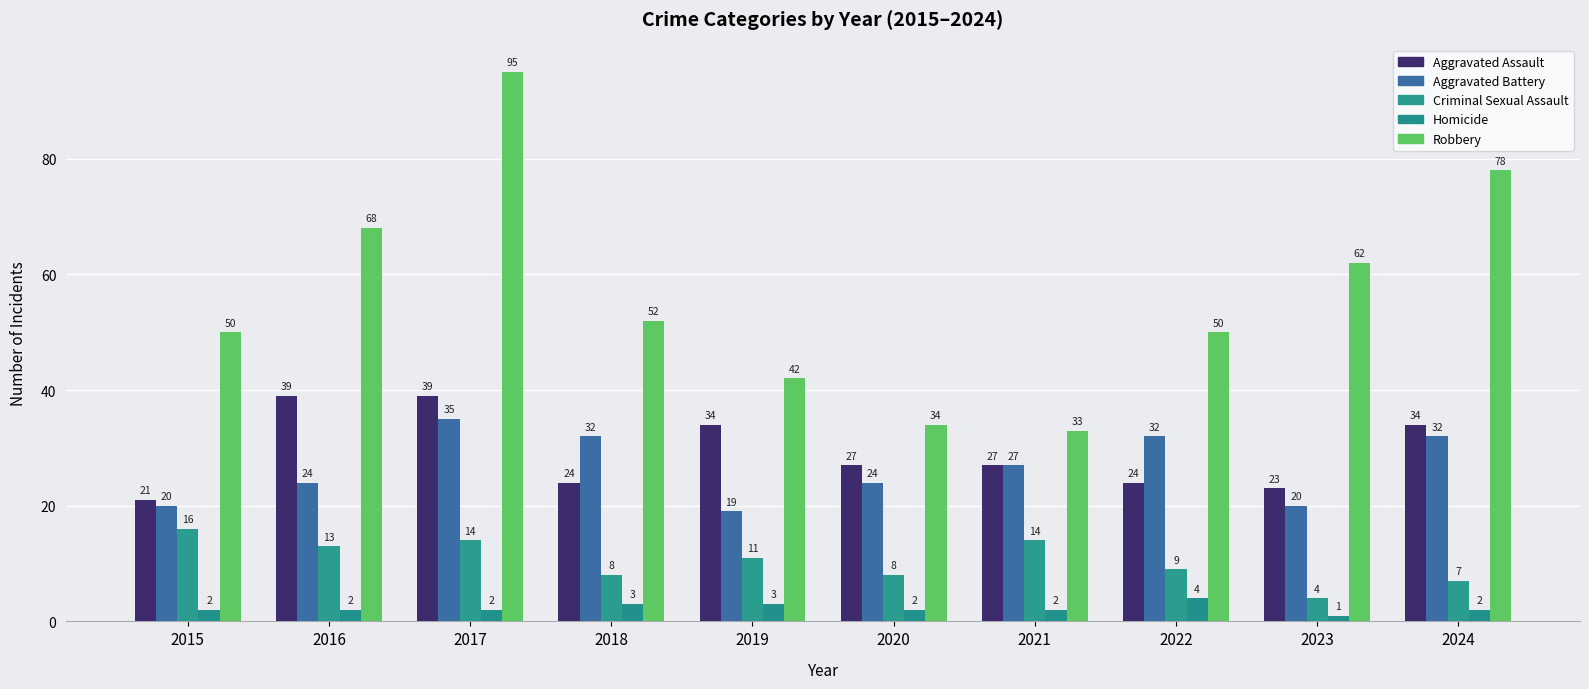

How many data points does each series have?

10